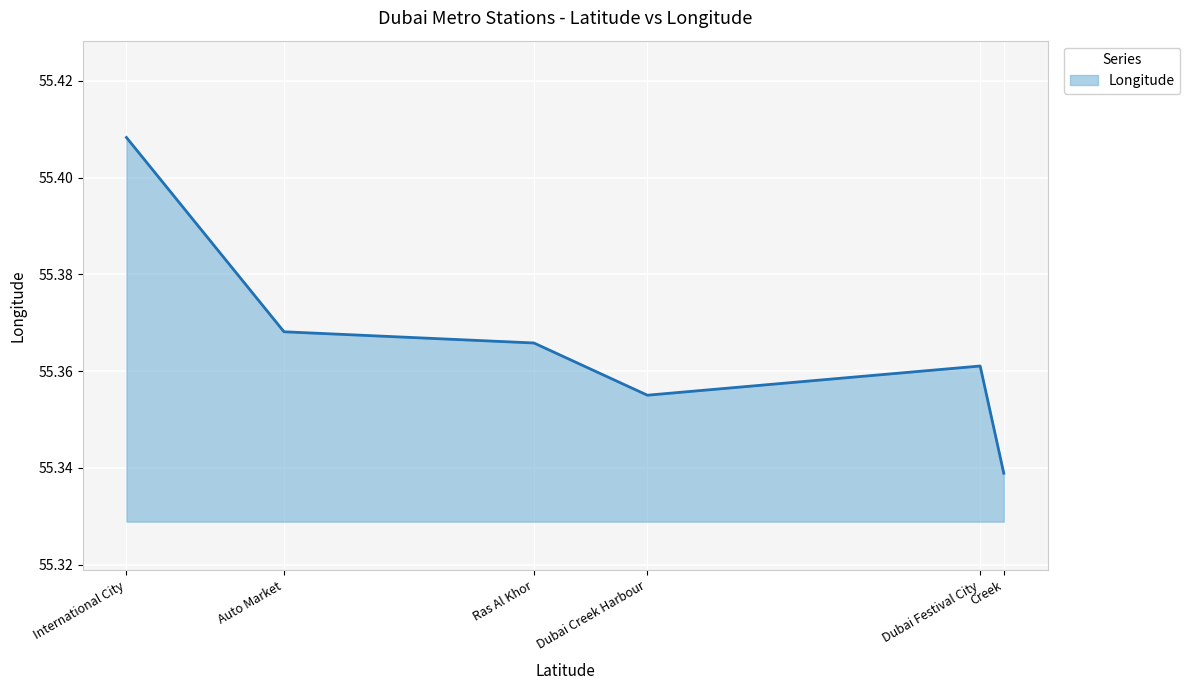

Count the values in the range 55 to 56.

6